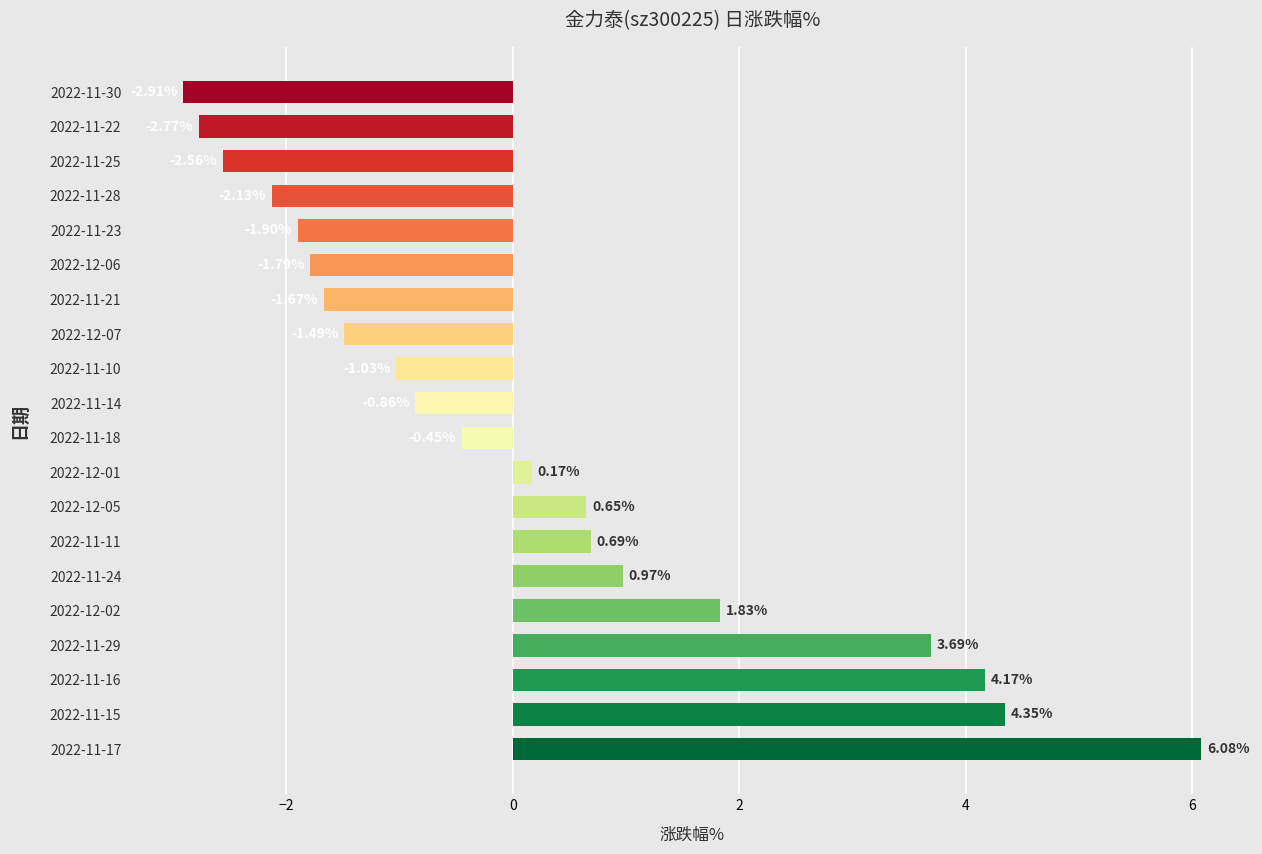

What is the sum of all values?

3.0